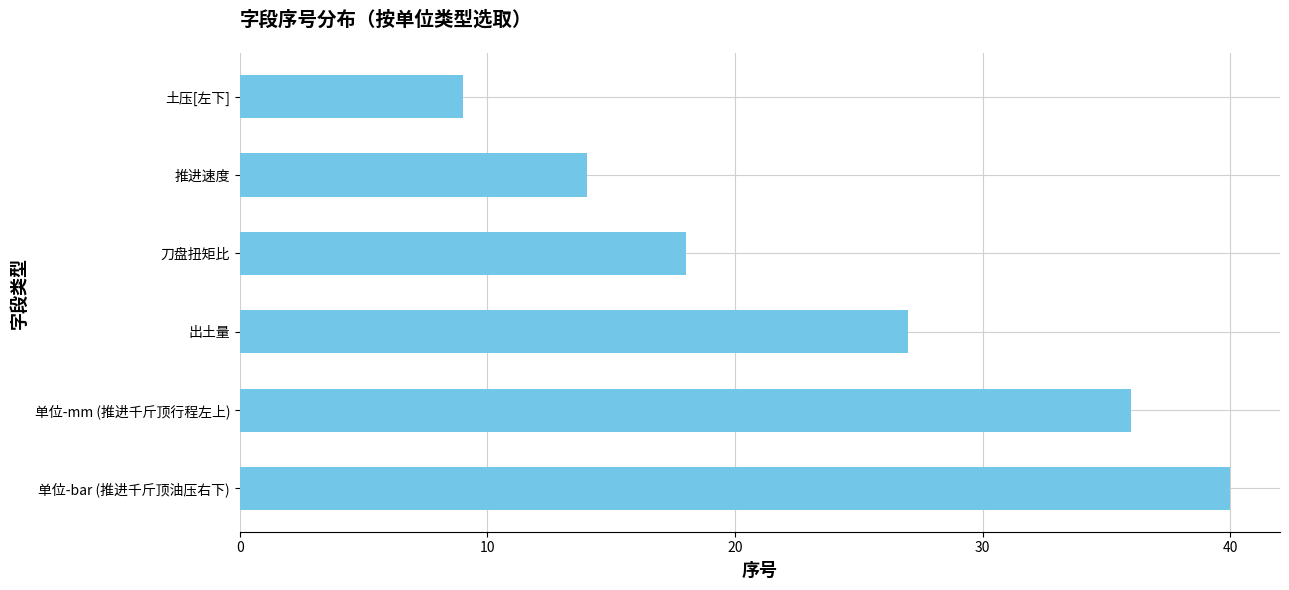

What is the sum of the values at 推进速度 and 单位-mm (推进千斤顶行程左上)?

50